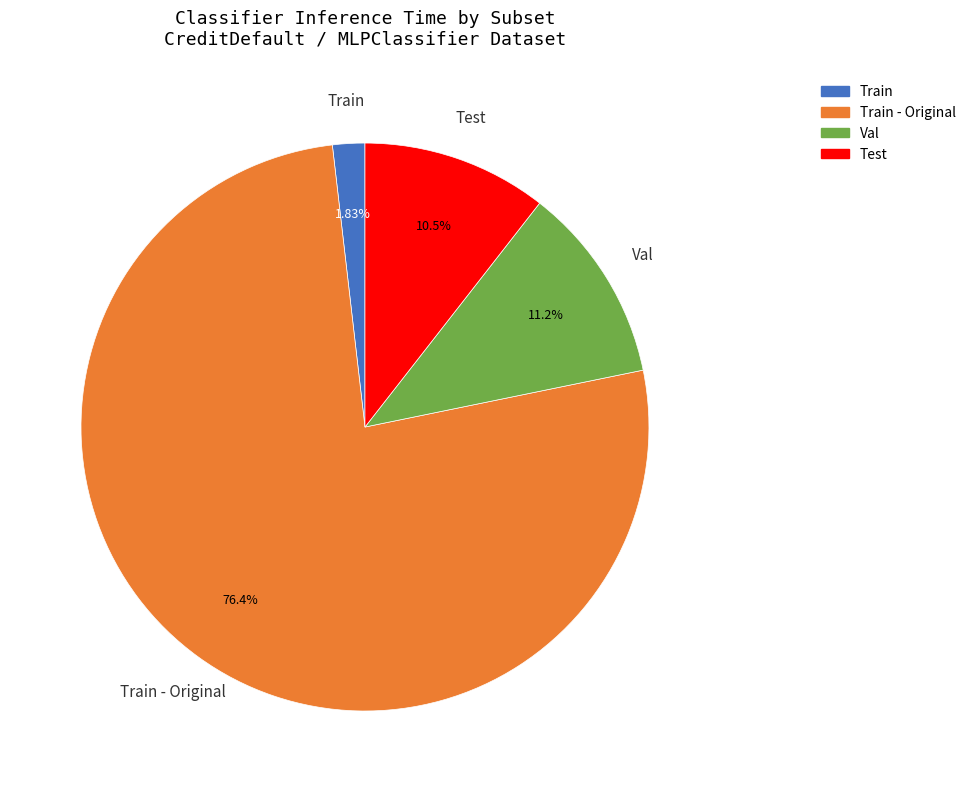

What percentage is NOT represented by Train - Original?

23.6%